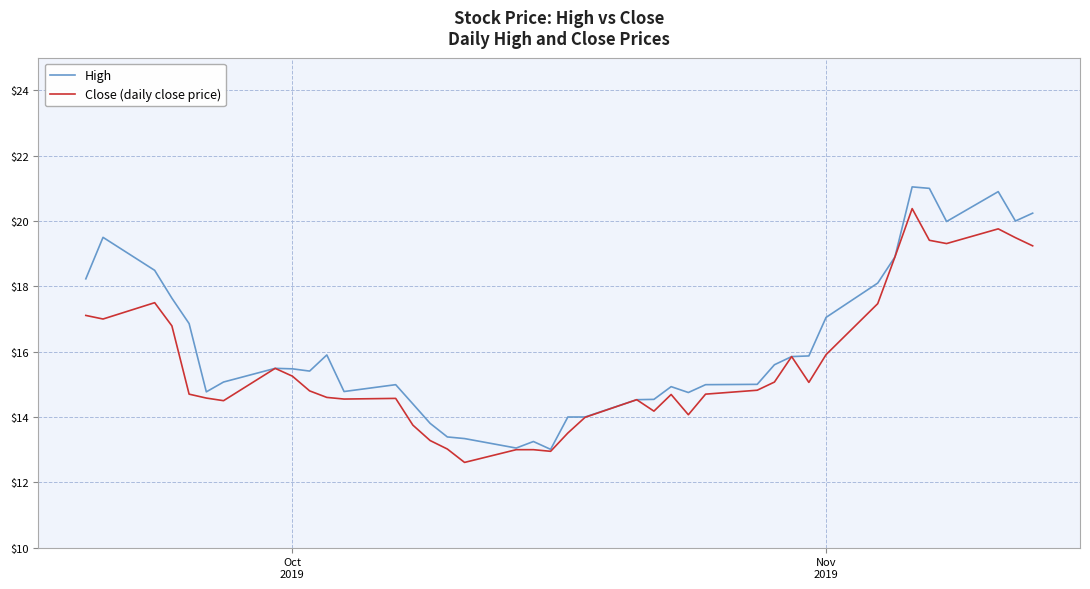

List the series in order of their peak value, lowest first.

Close (daily close price), High